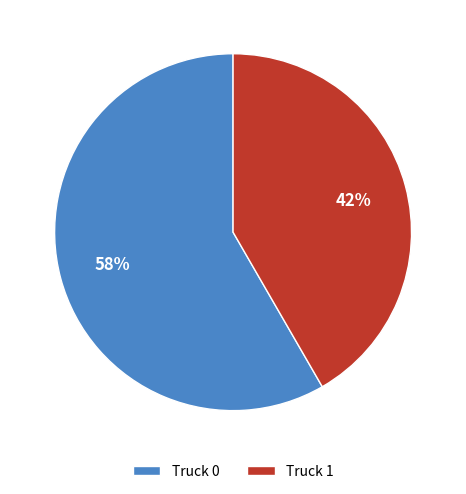

To the nearest percent, what percentage of the pie is Truck 0?

58%